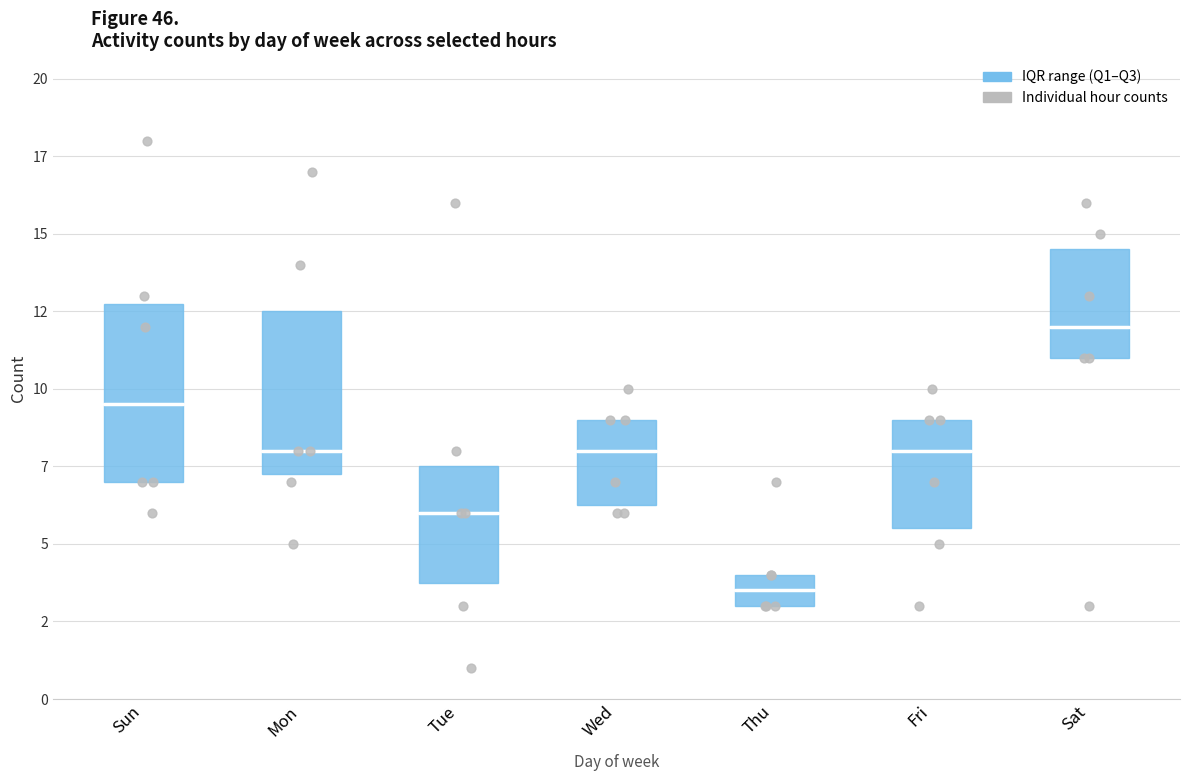

What is the total value across all series at Sun?

63